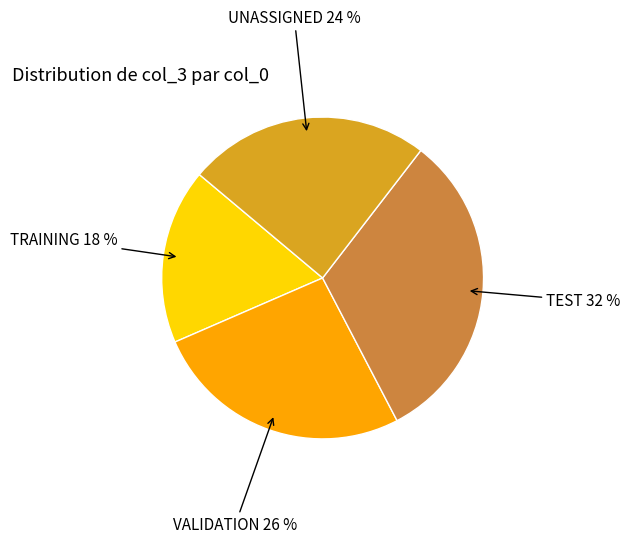

How many segments does this pie chart have?

4